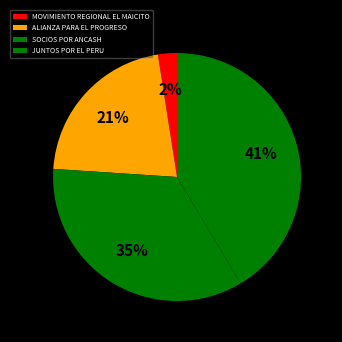

Does any single category account for the majority?

No